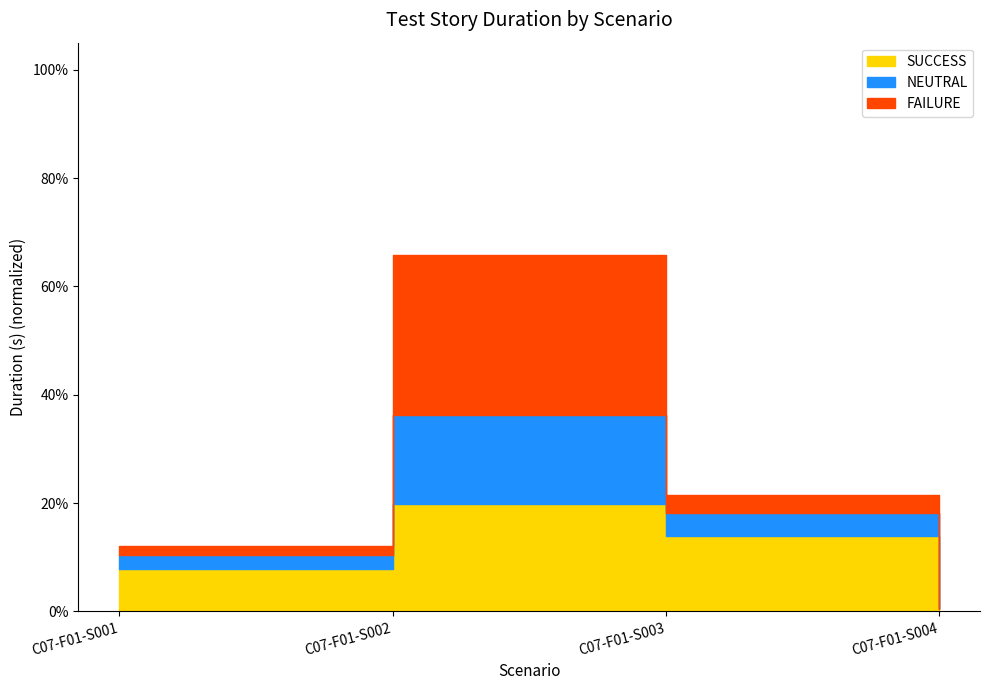

Where is the first local maximum?

C07-F01-S002